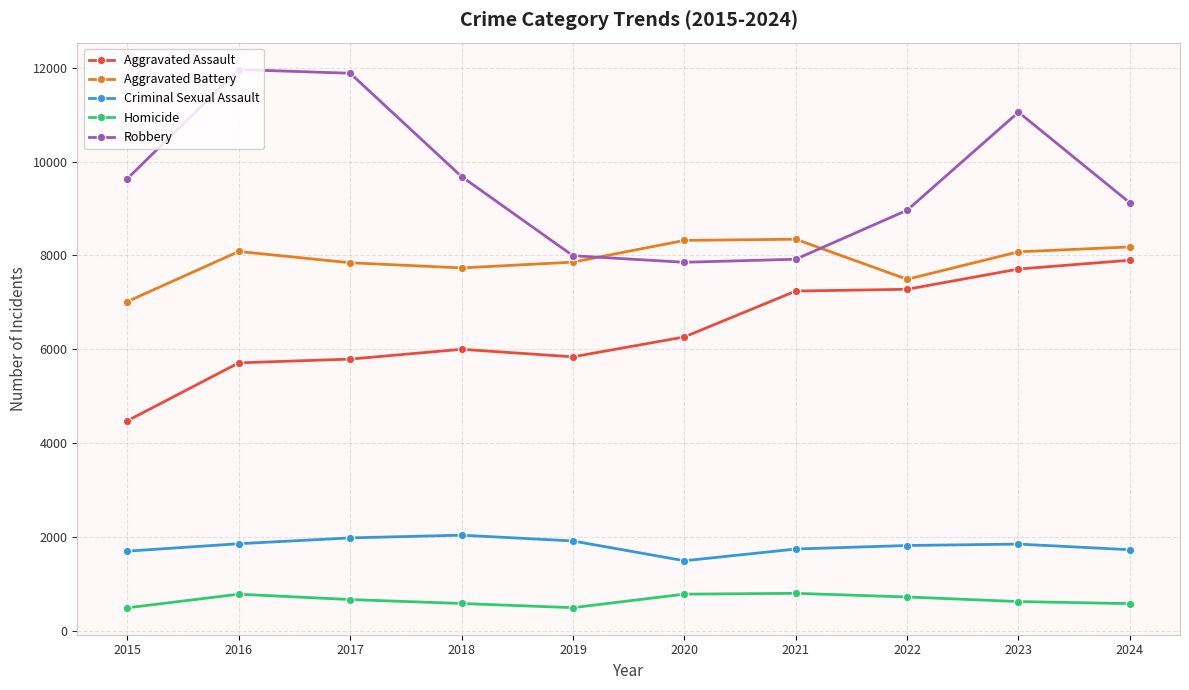

What is the minimum value for Aggravated Battery?

7019